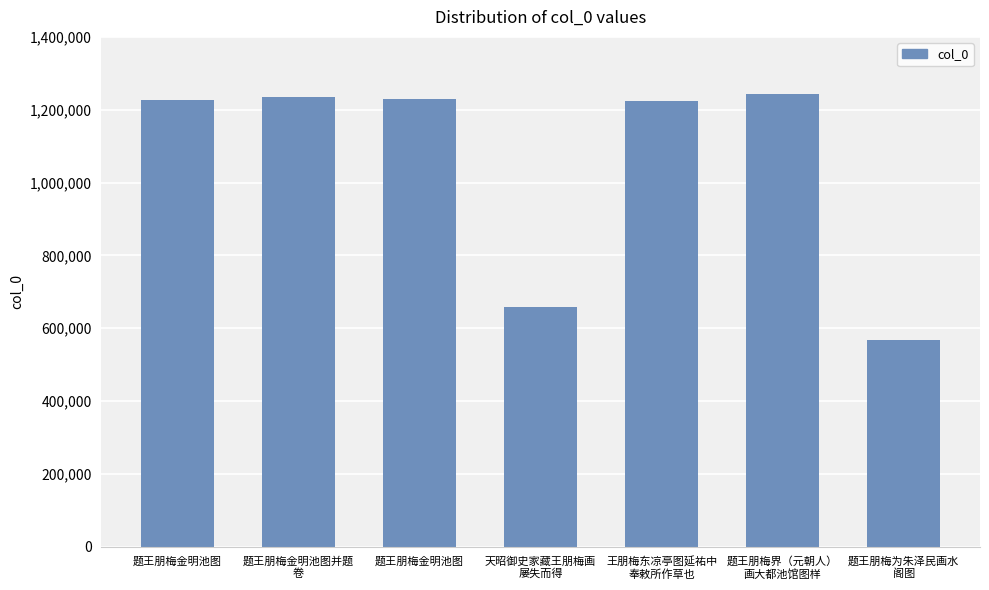

Are the bars horizontal?

No